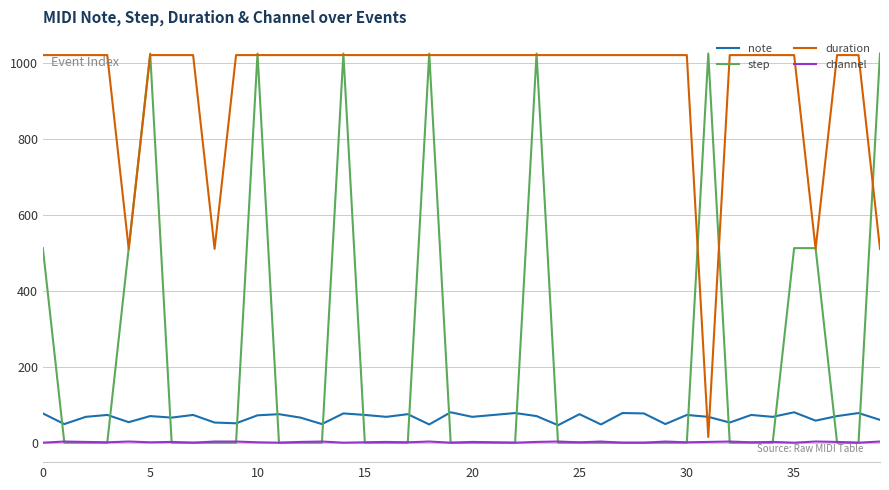

Which series has the largest total across all categories?

duration